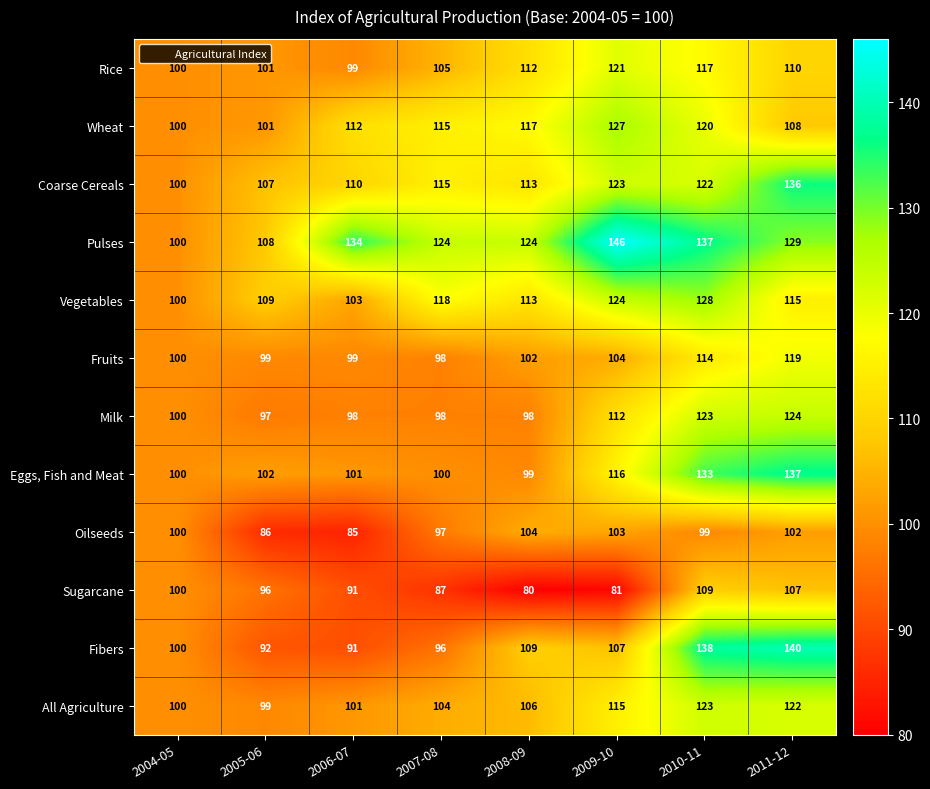

At which label is Fibers closest to 115?

2008-09